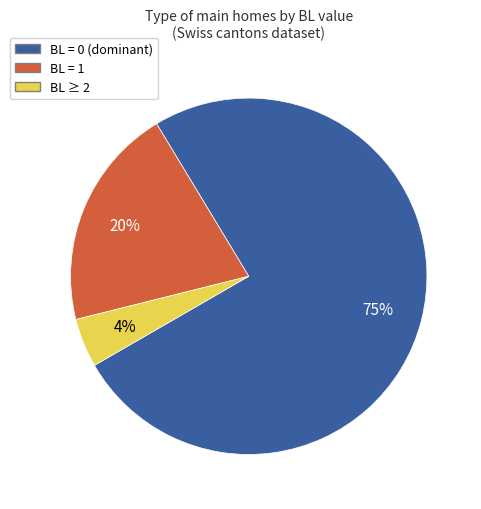

To the nearest percent, what is the average slice percentage?

33%